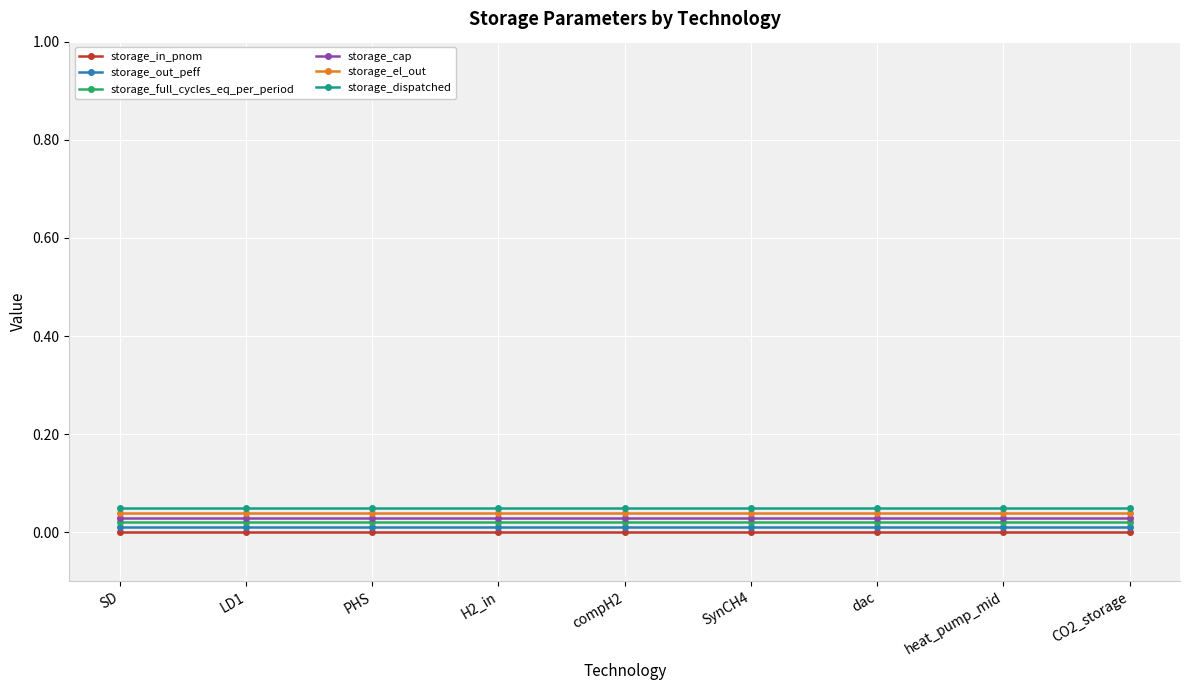

What is the label of the 3rd point from the left?

PHS